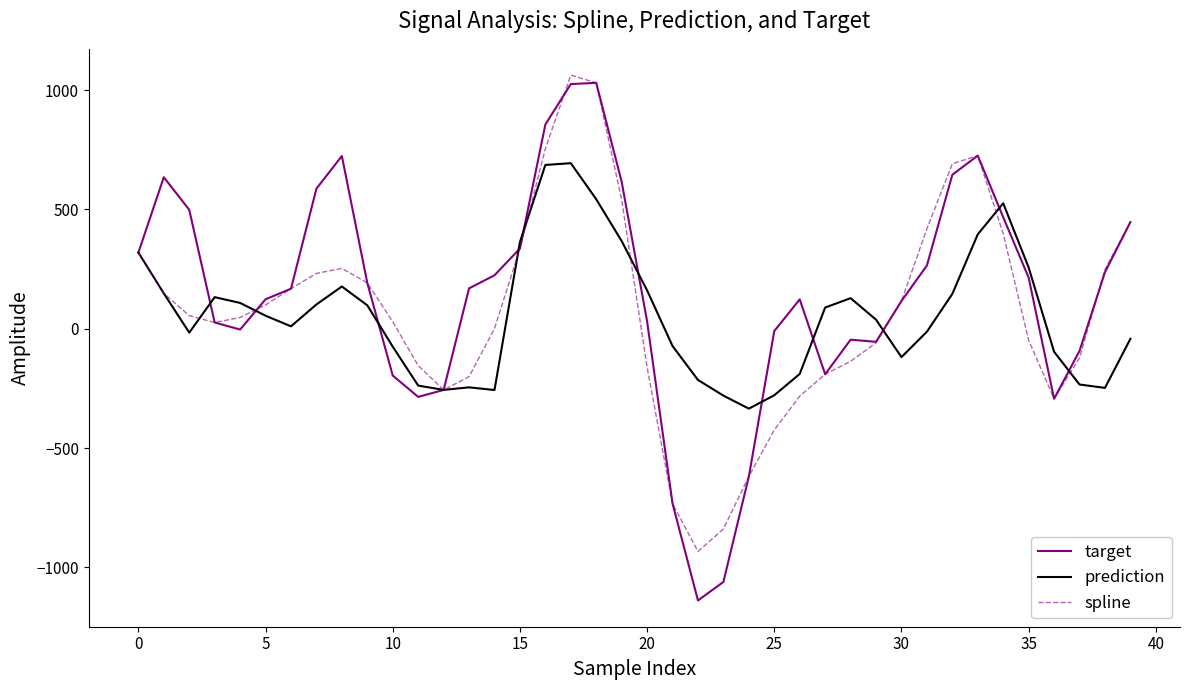

True or false: prediction has more than 2 interior local peaks.

True